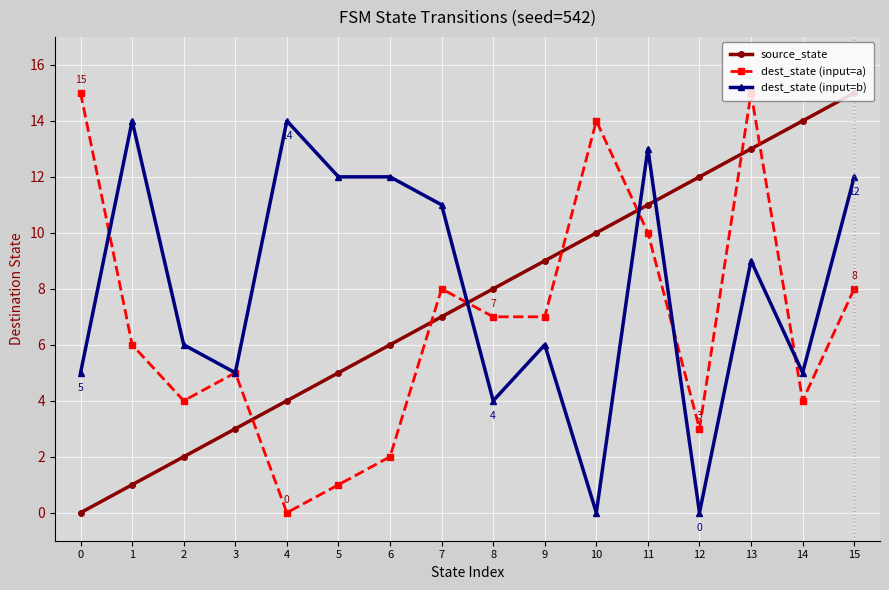

At how many categories does at least one series exceed 4?

16